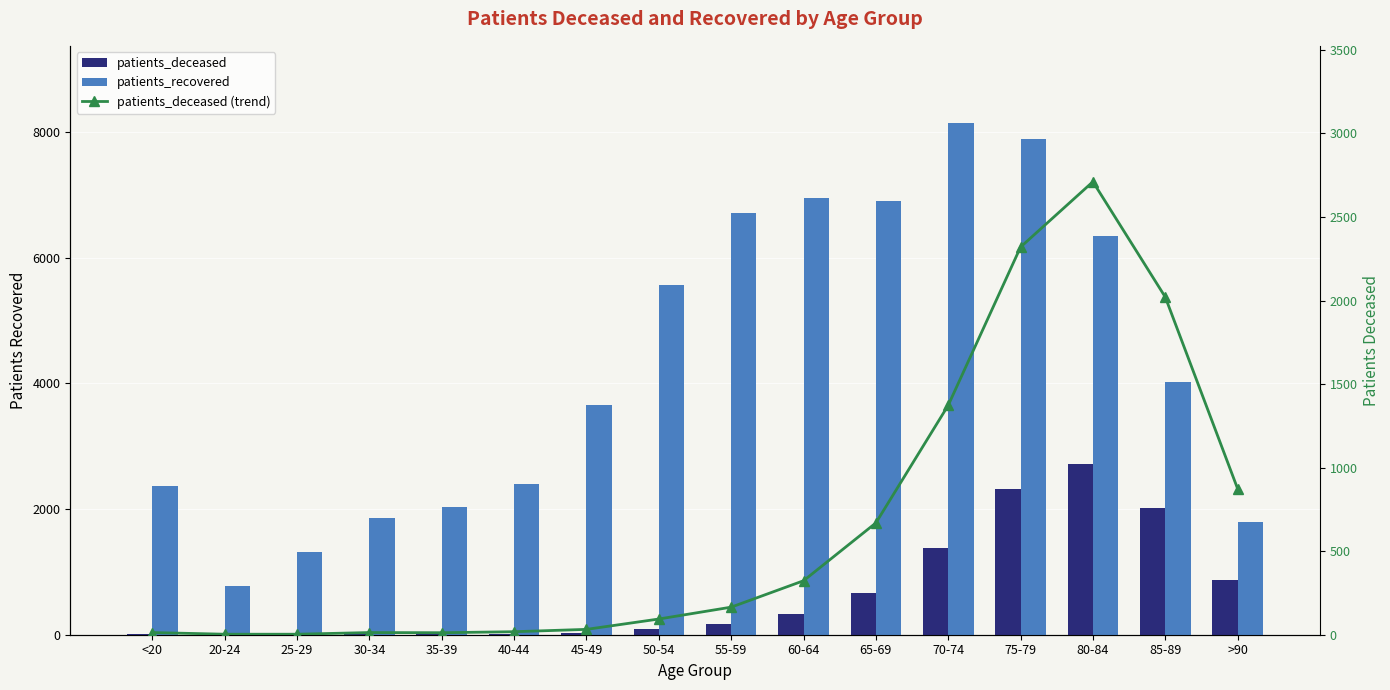

The patients_recovered series shows 10922 at 80-84. True or false?

False